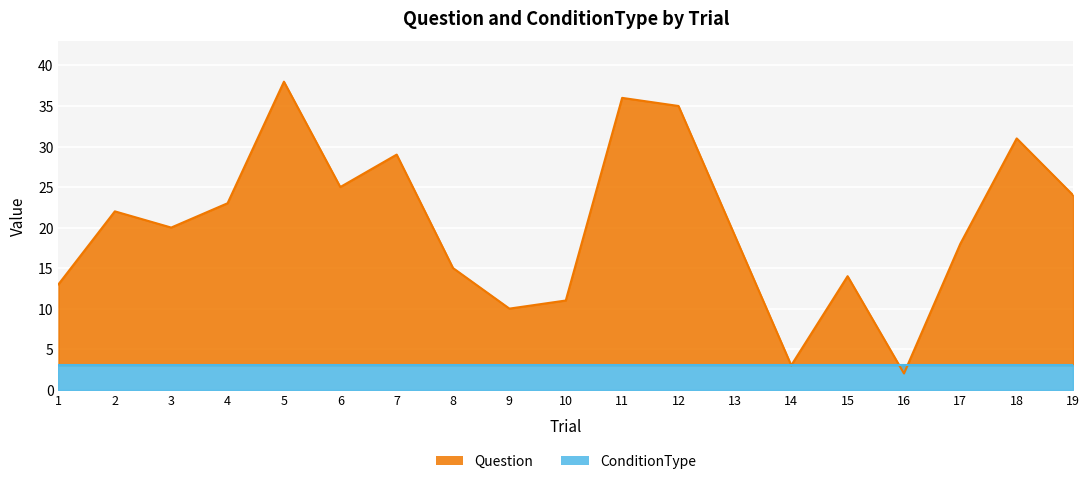

Where is the first local maximum?

2